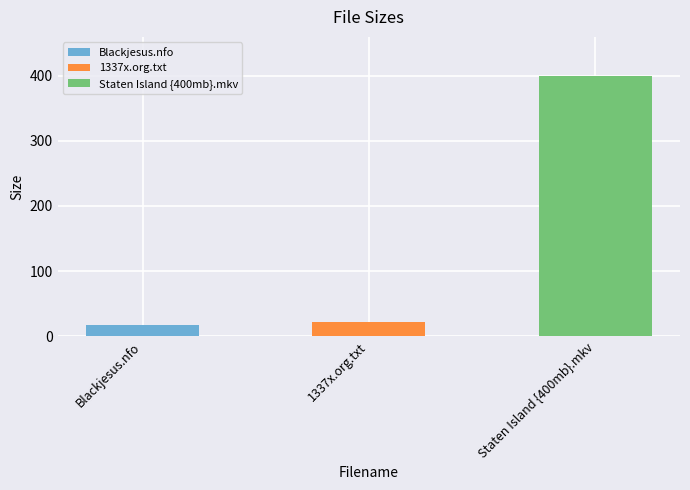

What is the ratio of the value at Staten Island {400mb}.mkv to the value at 1337x.org.txt?

18.2